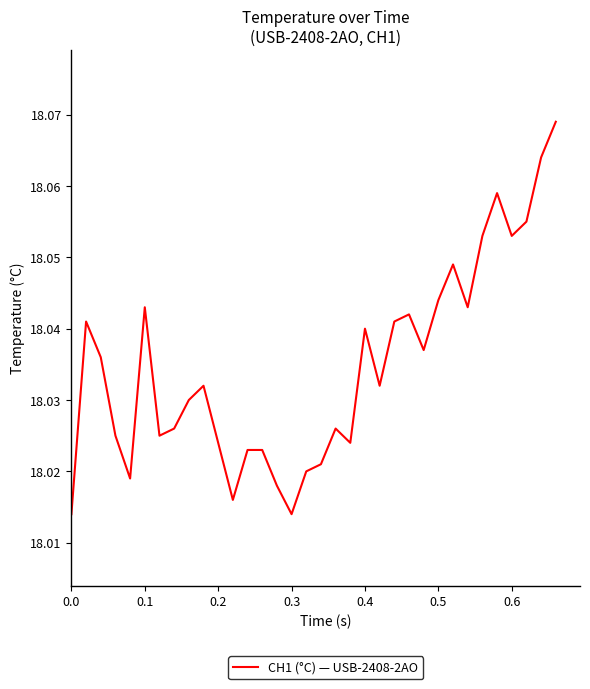

How many lines are shown in the chart?

1